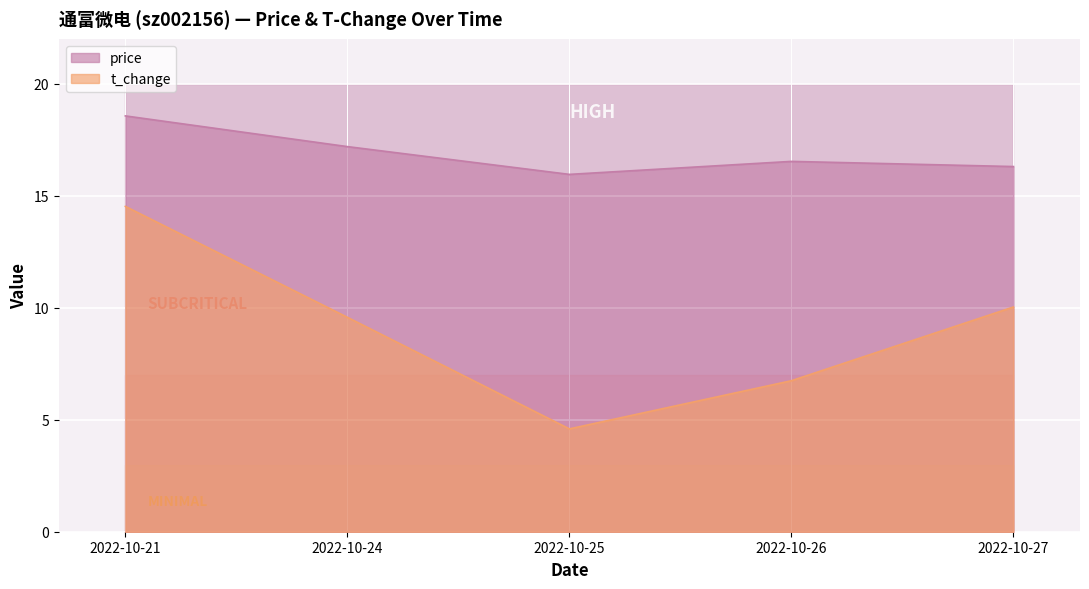

True or false: price has a value of 15.9 at 2022-10-25.

True